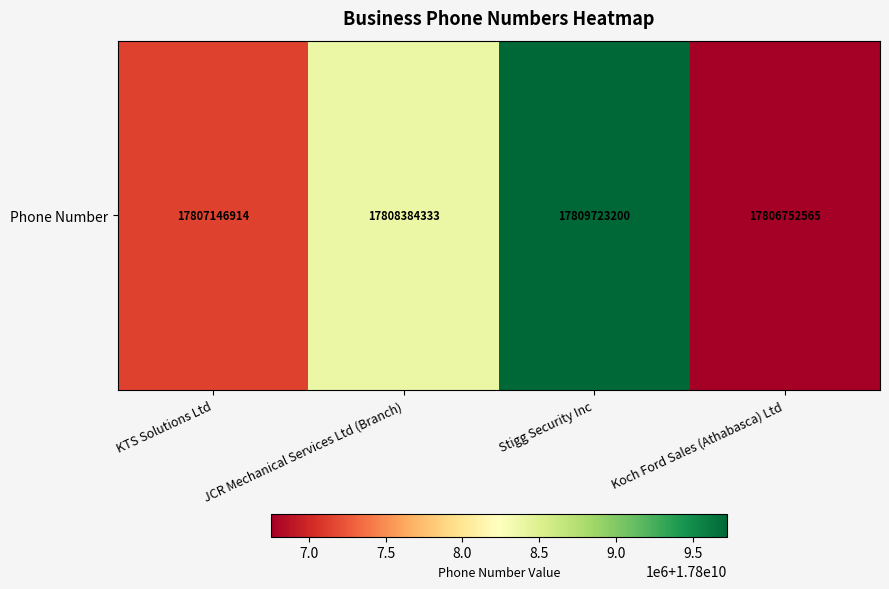

Reading left to right, list all the values displayed in this chart.

KTS Solutions Ltd=17807146914	JCR Mechanical Services Ltd (Branch)=17808384333	Stigg Security Inc=17809723200	Koch Ford Sales (Athabasca) Ltd=17806752565